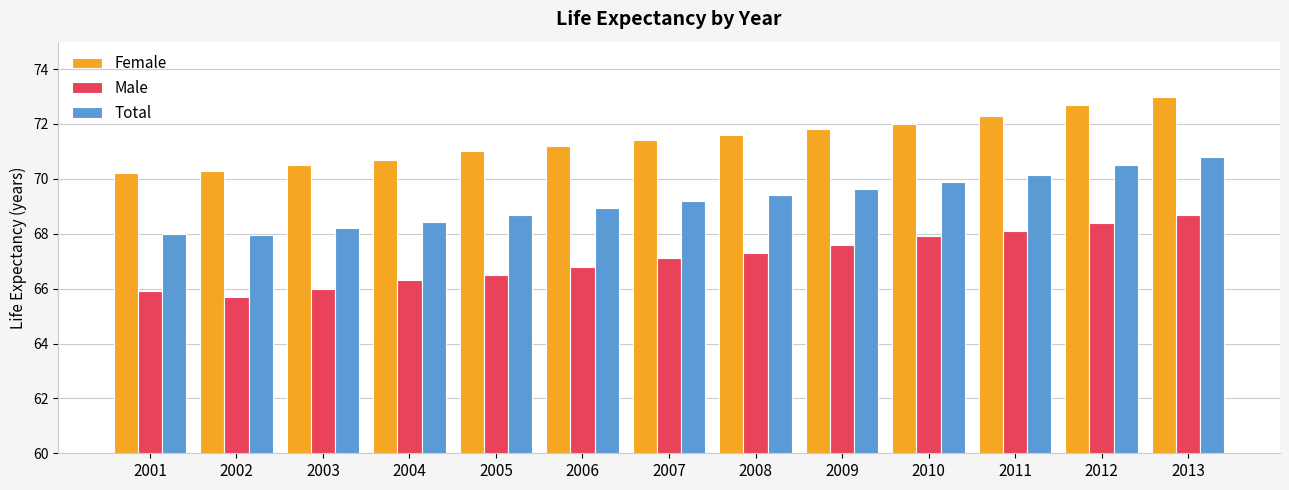

List the series in order of their overall mean, highest first.

Female, Total, Male